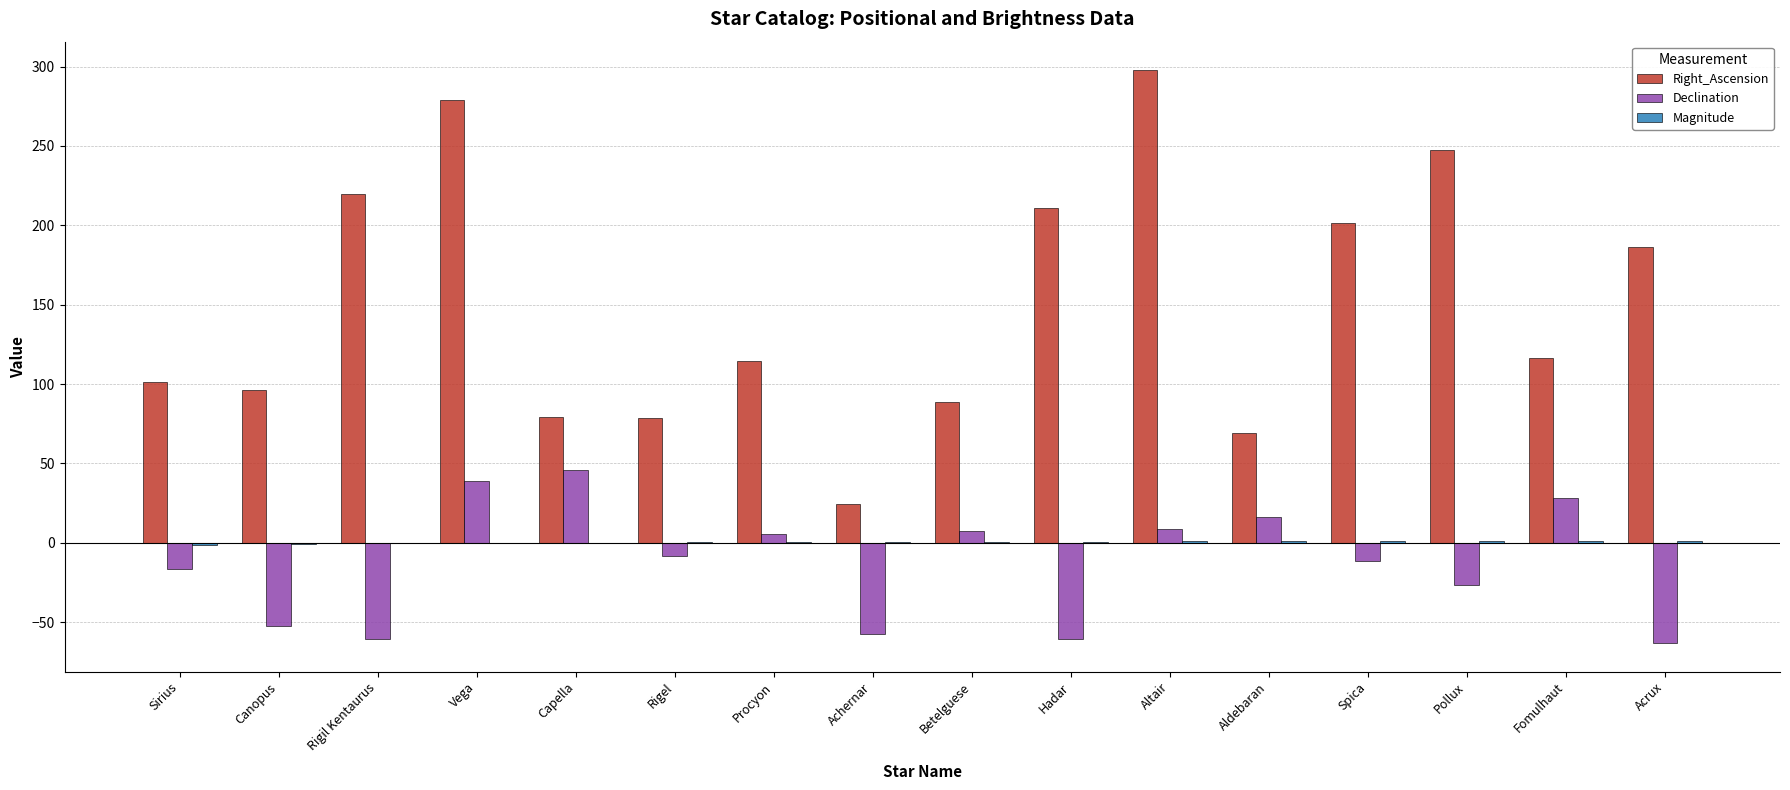

What is the greatest value displayed?

297.7